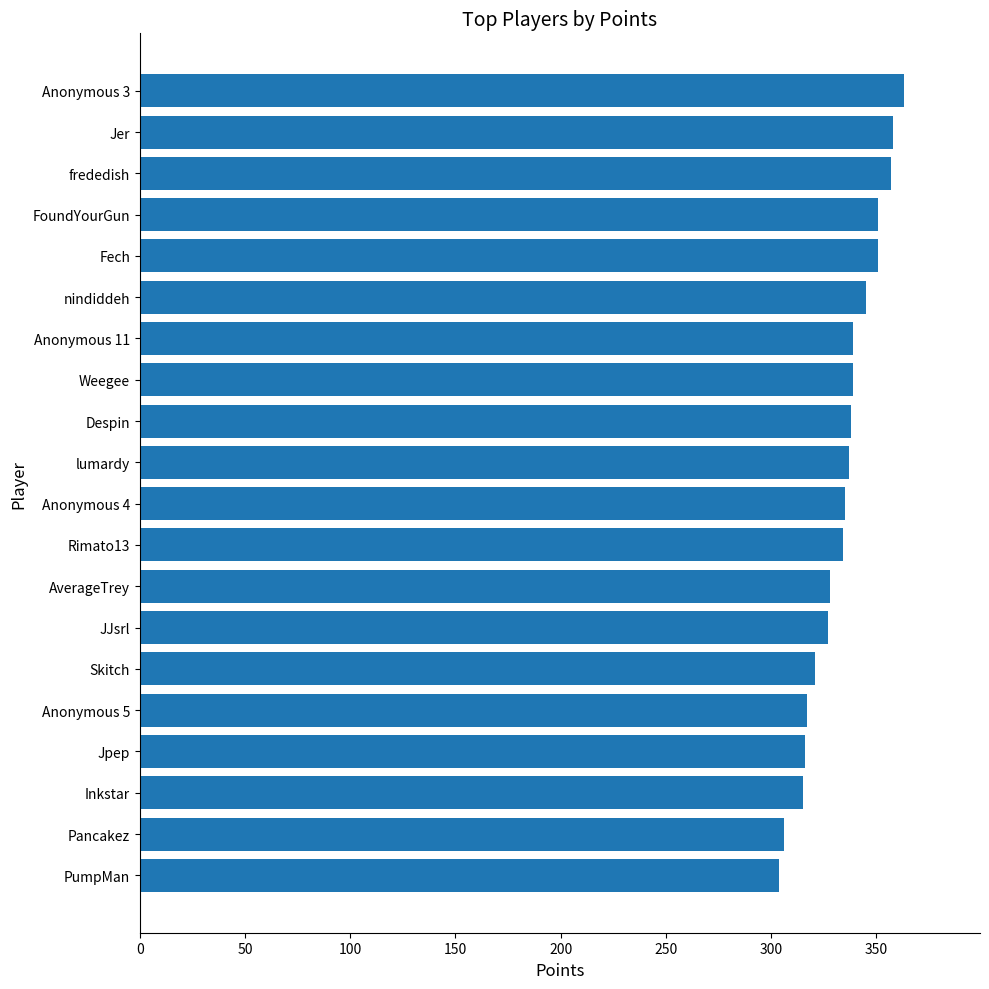

What is the minimum value shown in the chart?

304